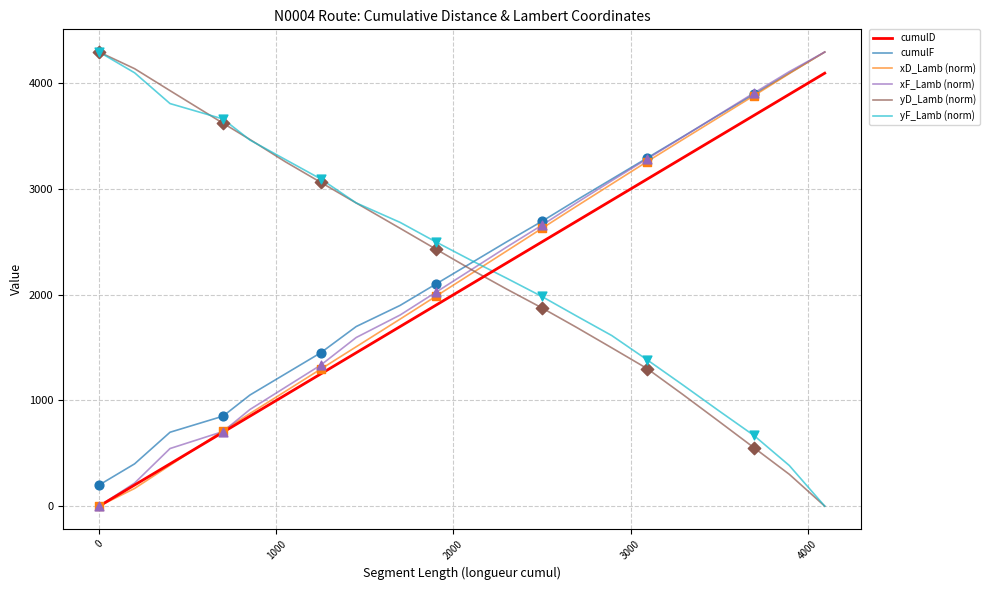

What are all the series names shown in the legend?

cumulD, cumulF, xD_Lamb (norm), xF_Lamb (norm), yD_Lamb (norm), yF_Lamb (norm)